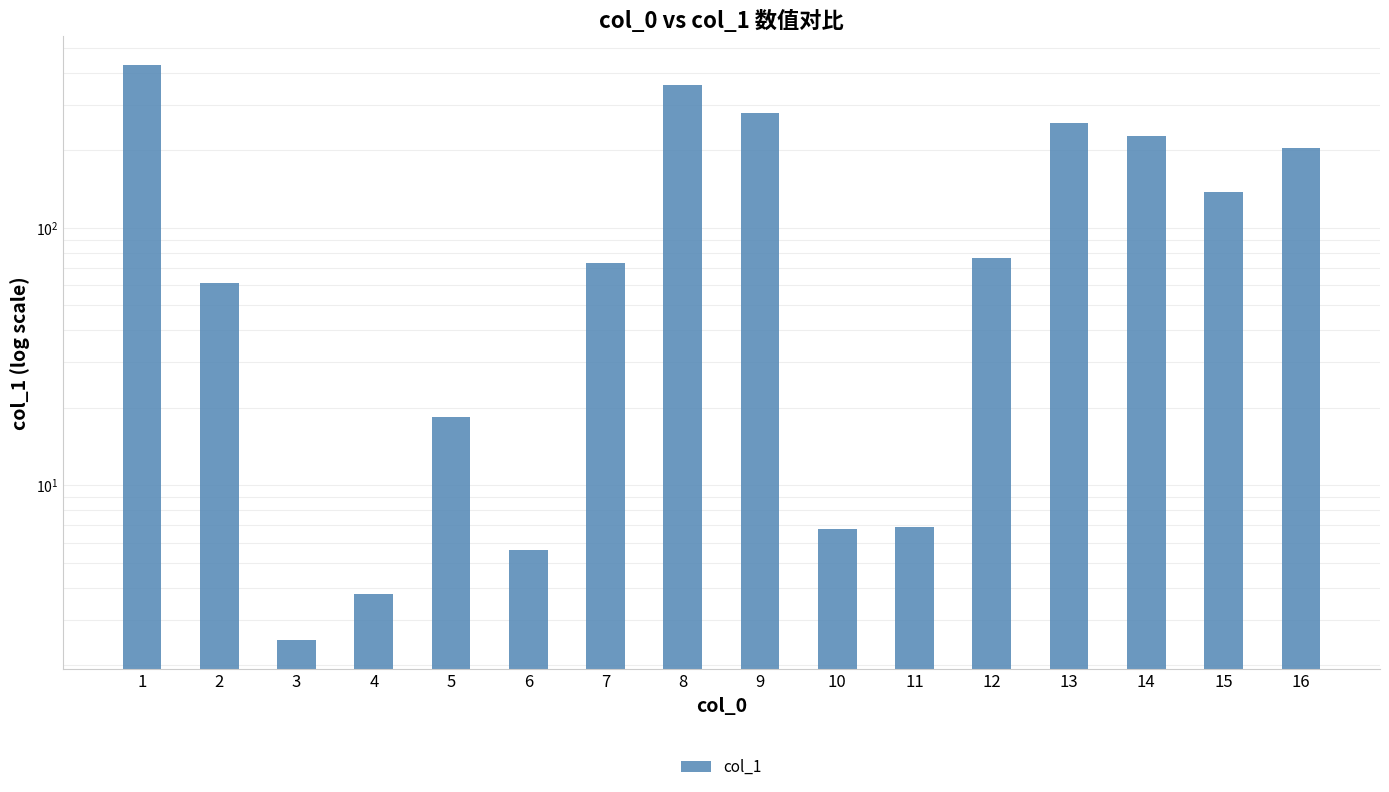

How many bars are there in total?

16